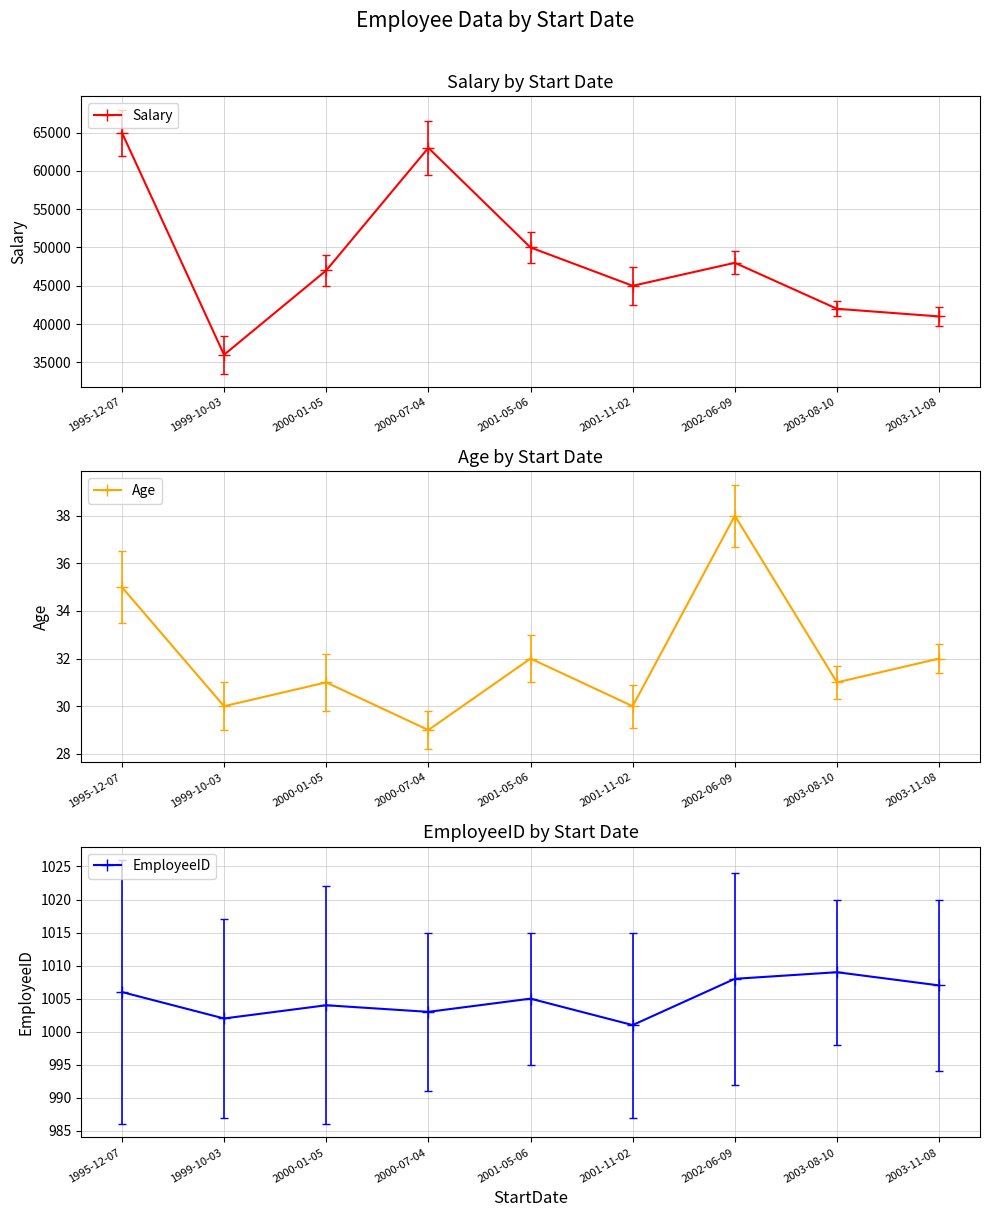

True or false: Age and EmployeeID intersect in this chart.

False